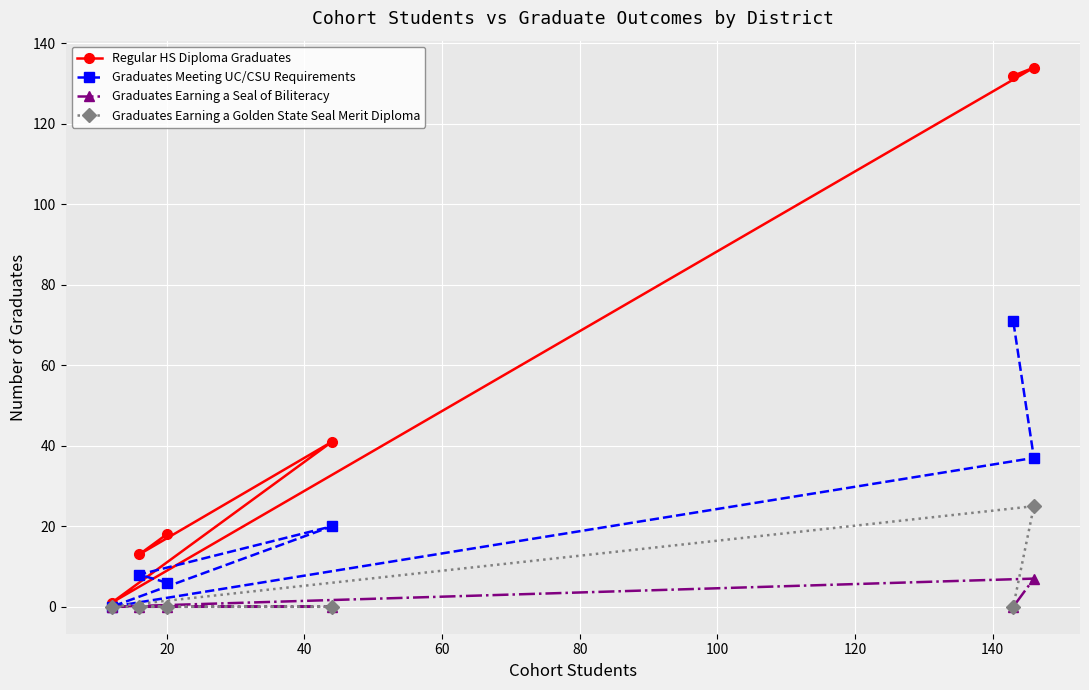

Rank the series by their maximum value, from highest to lowest.

Regular HS Diploma Graduates, Graduates Meeting UC/CSU Requirements, Graduates Earning a Golden State Seal Merit Diploma, Graduates Earning a Seal of Biliteracy